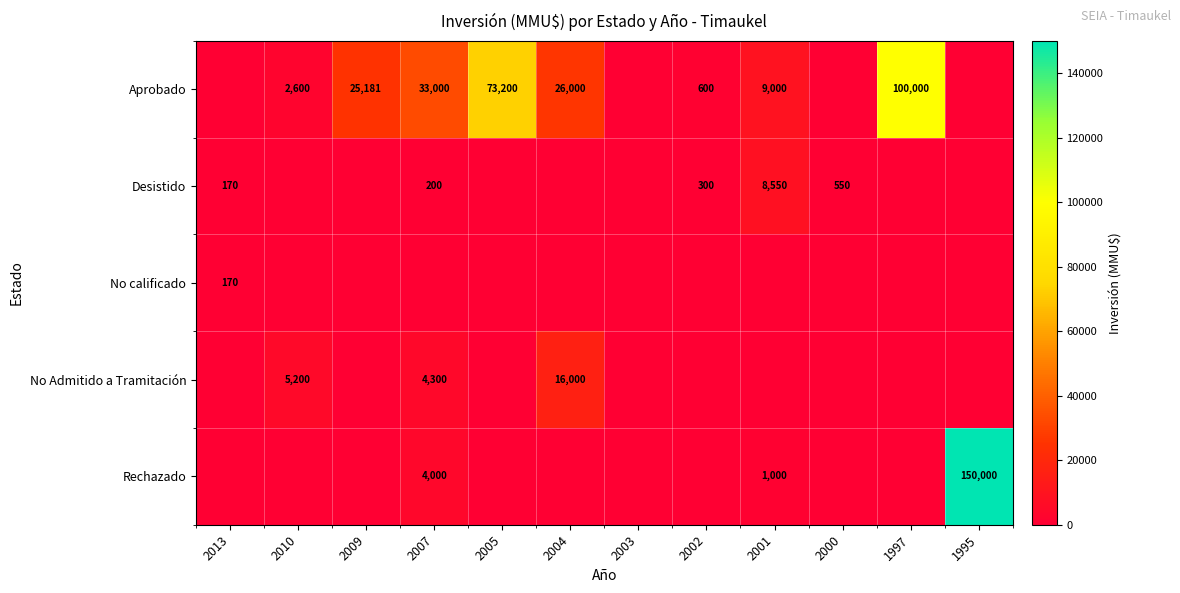

Which category has the lowest value across all series?

2013